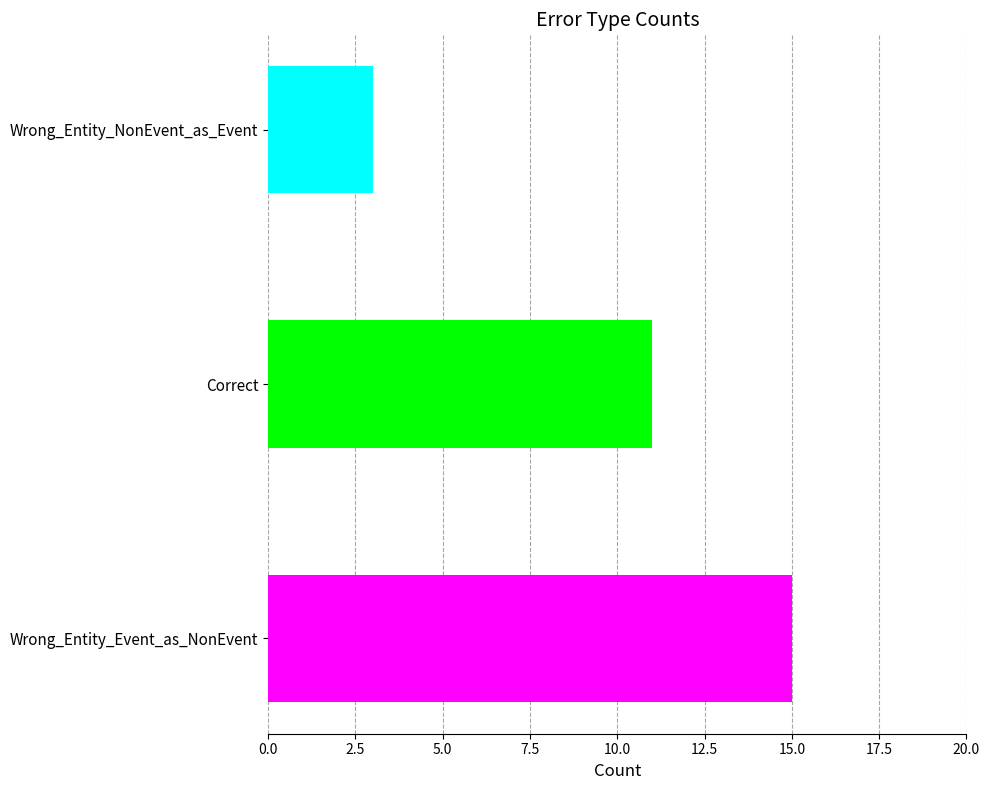

List the labels in order of value, largest first.

Wrong_Entity_Event_as_NonEvent, Correct, Wrong_Entity_NonEvent_as_Event